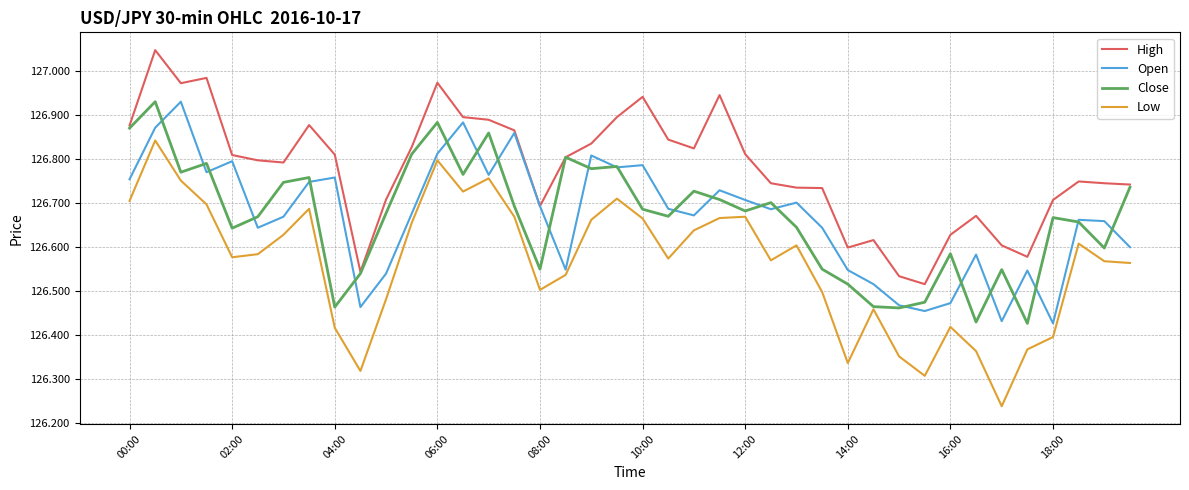

Which series has the widest spread of values?

Low